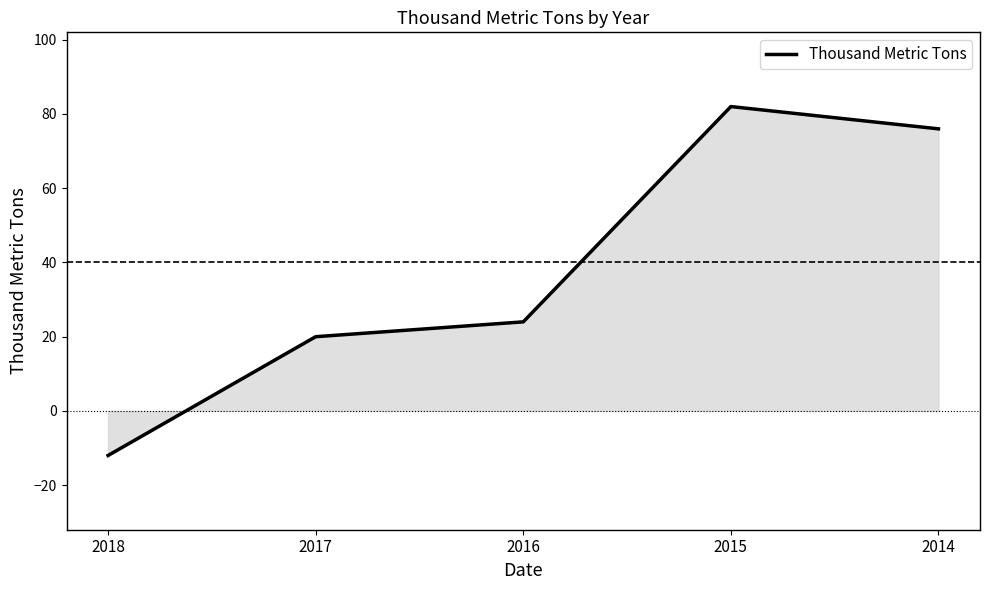

Is it true that the value at 2018 is -3?

False